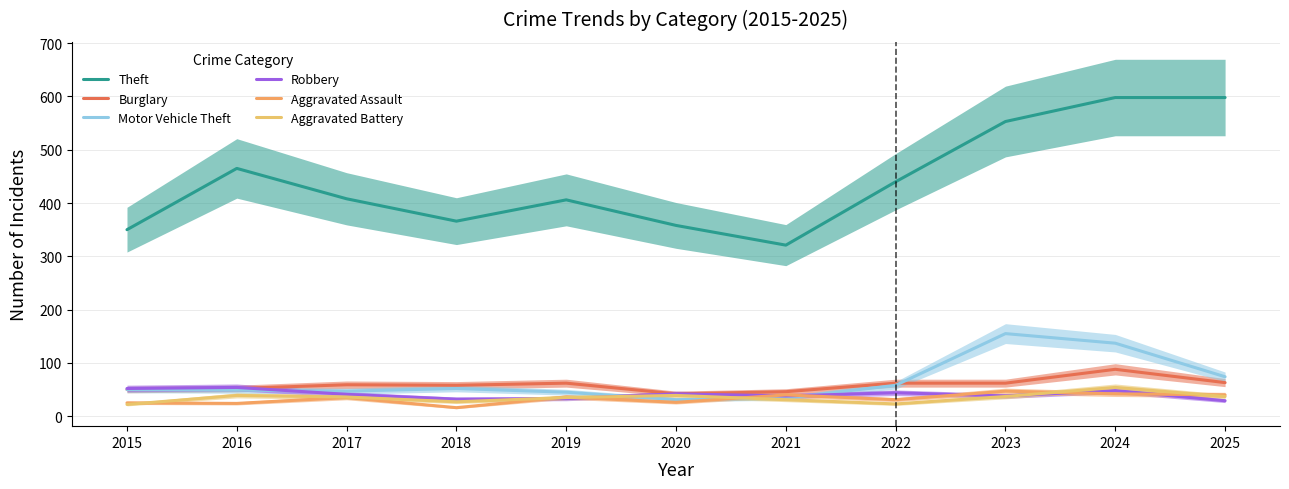

Is the value of Aggravated Assault at 2015 greater than the value of Robbery at 2025?

No